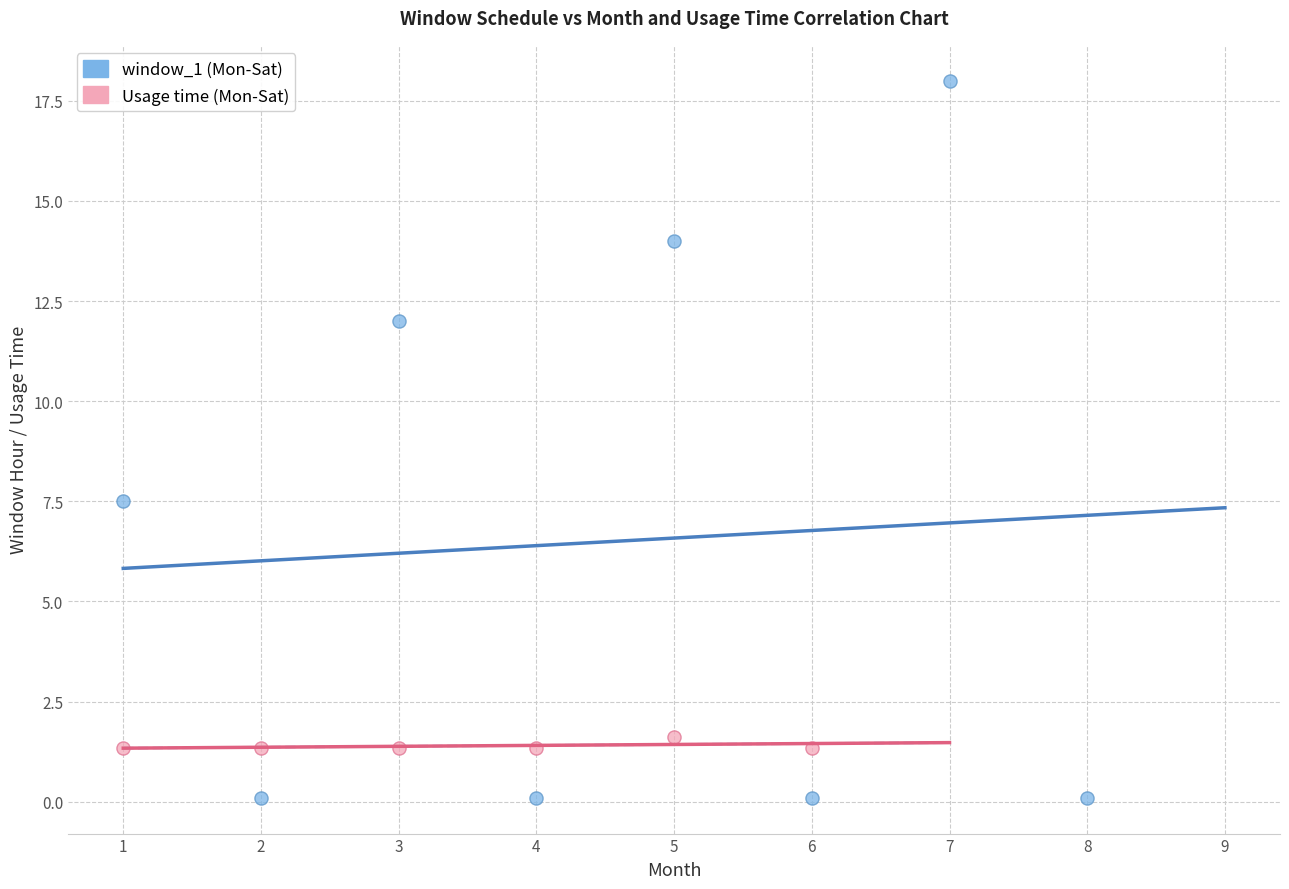

Which series contains the lowest Y value?

window_1 (Mon-Sat)